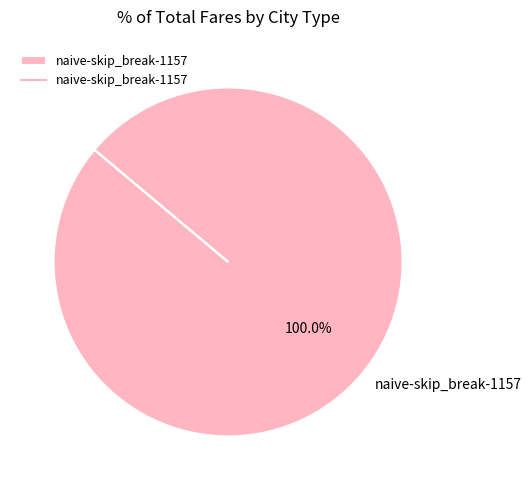

What percentage is the naive-skip_break-1157 slice, to the nearest percent?

100%